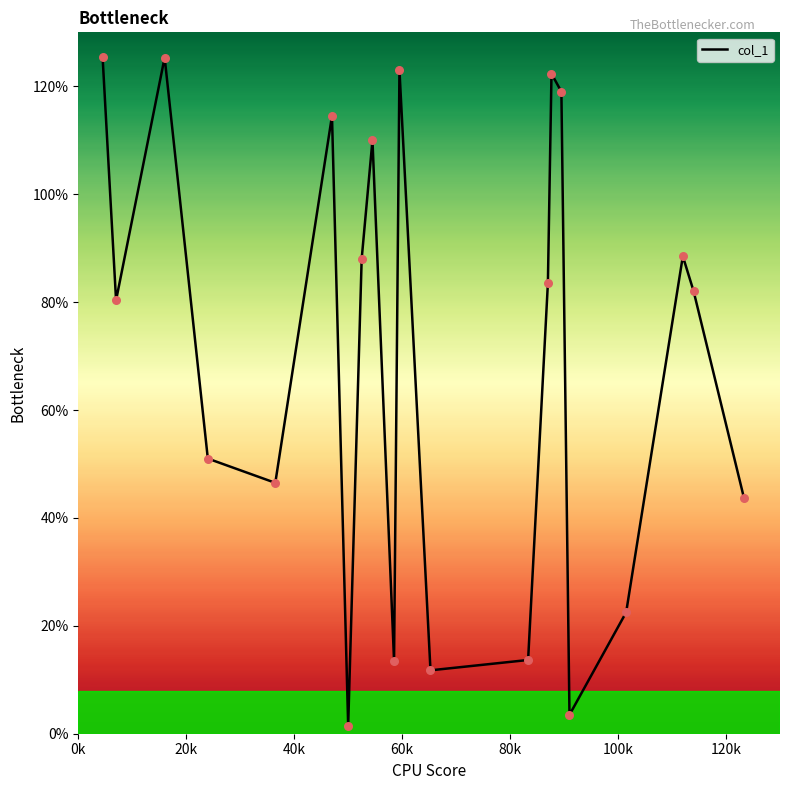

What is the greatest value displayed?

125.5